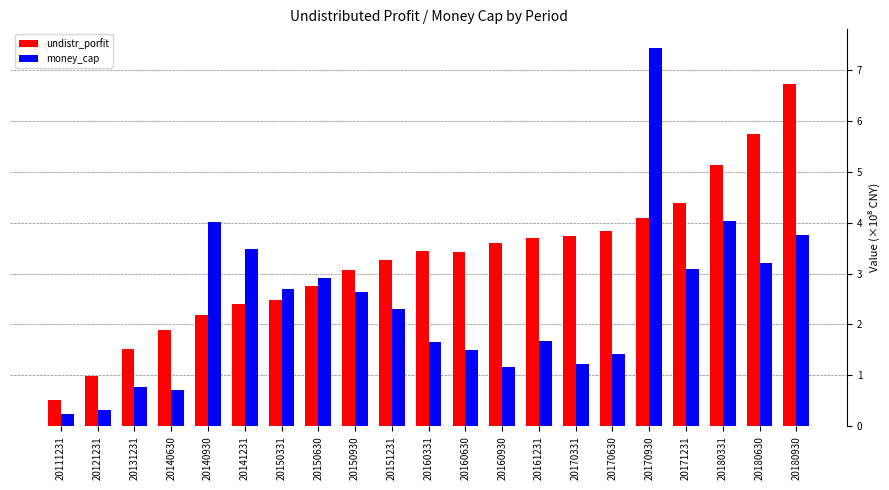

Read the undistr_porfit value at 20150630.

2.8